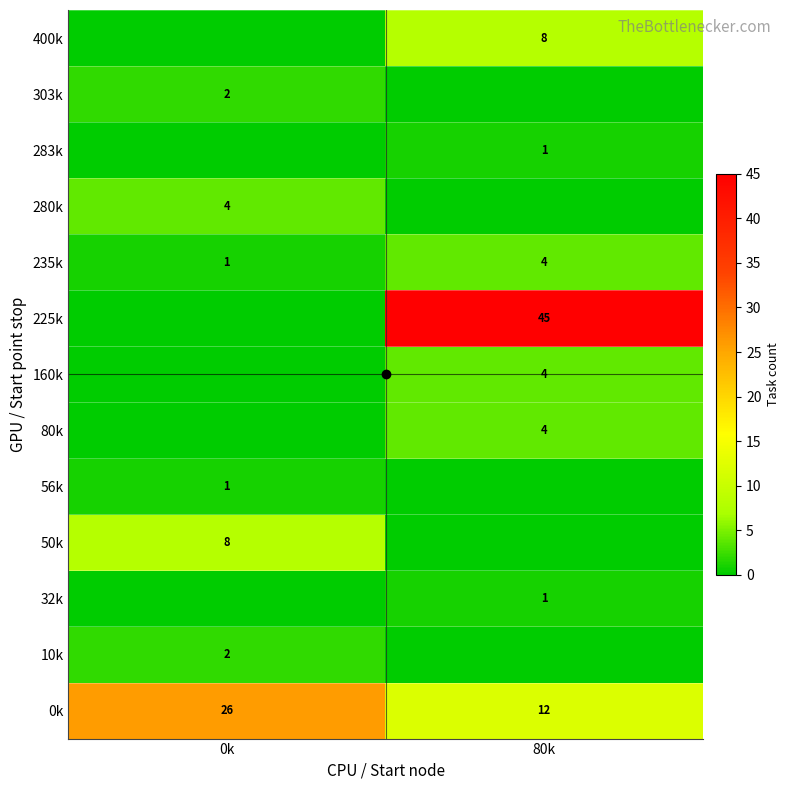

How many distinct data groups are displayed?

13